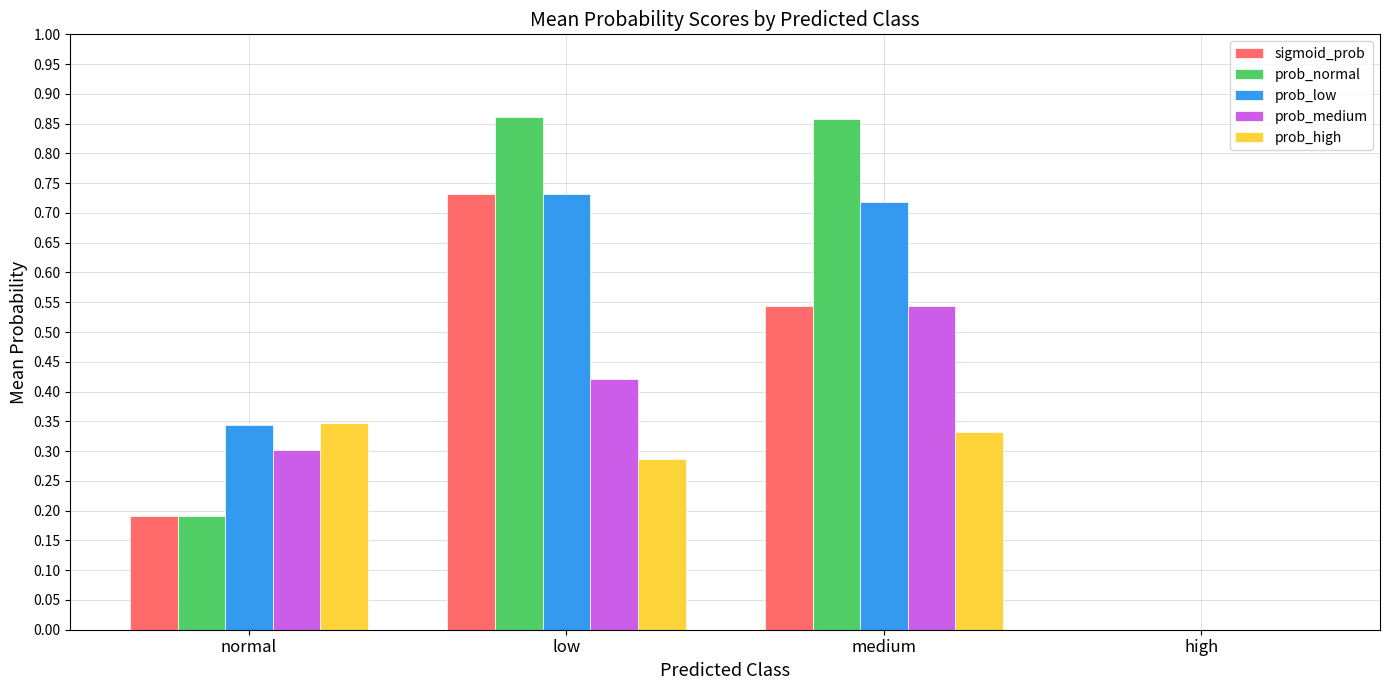

Which series changed the most between medium and high?

prob_normal